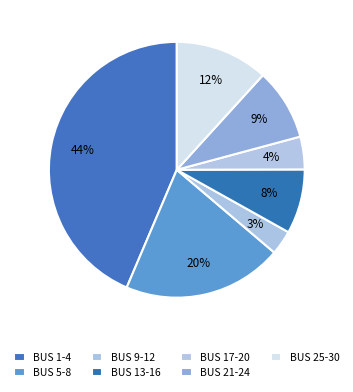

How many slices are in this pie chart?

7